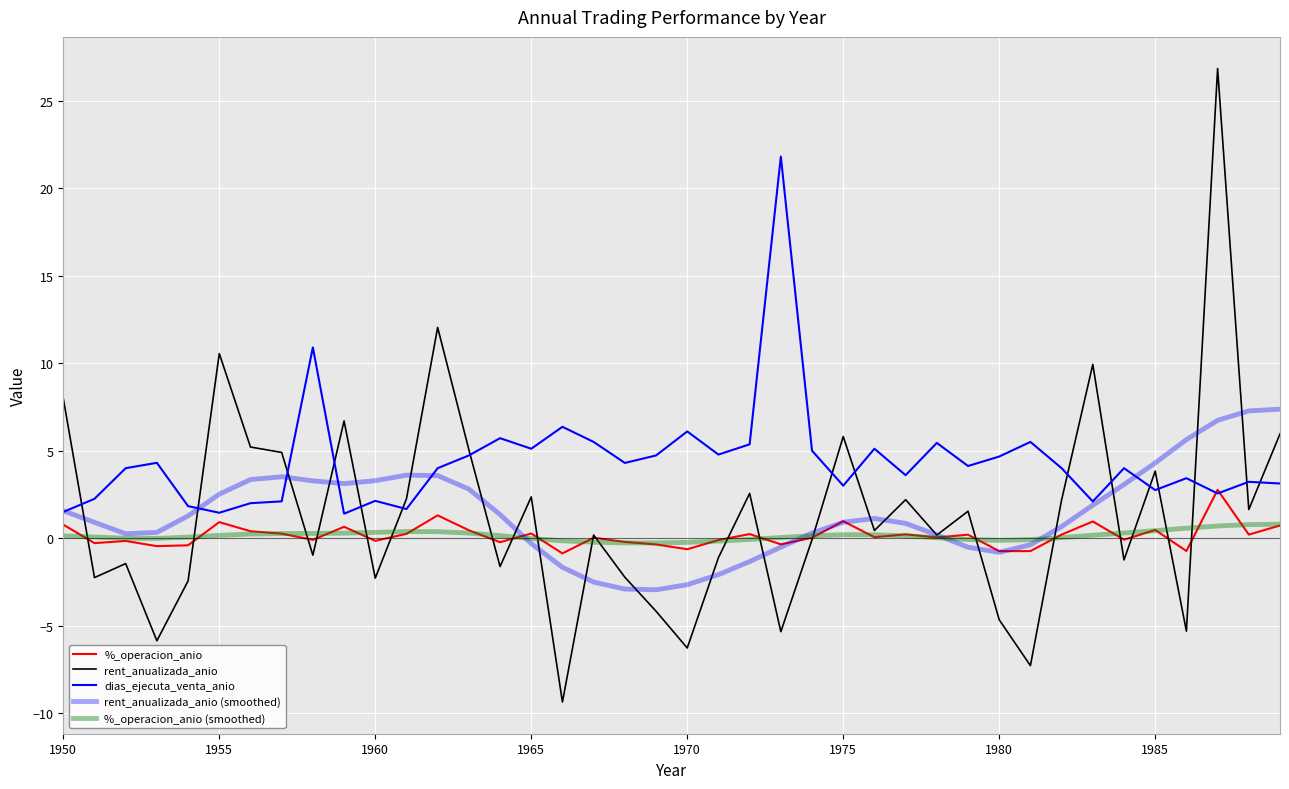

Is this an area chart (filled region under the line)?

No